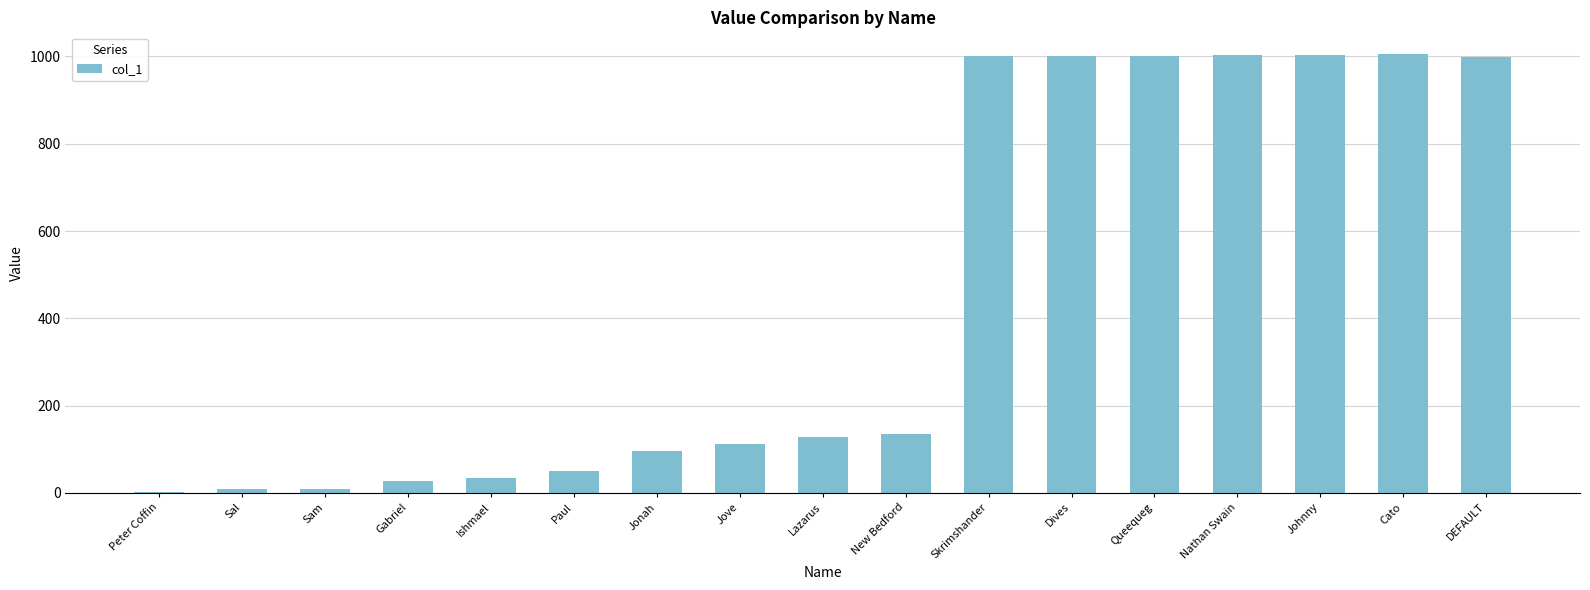

What is the sum of all values?

7617